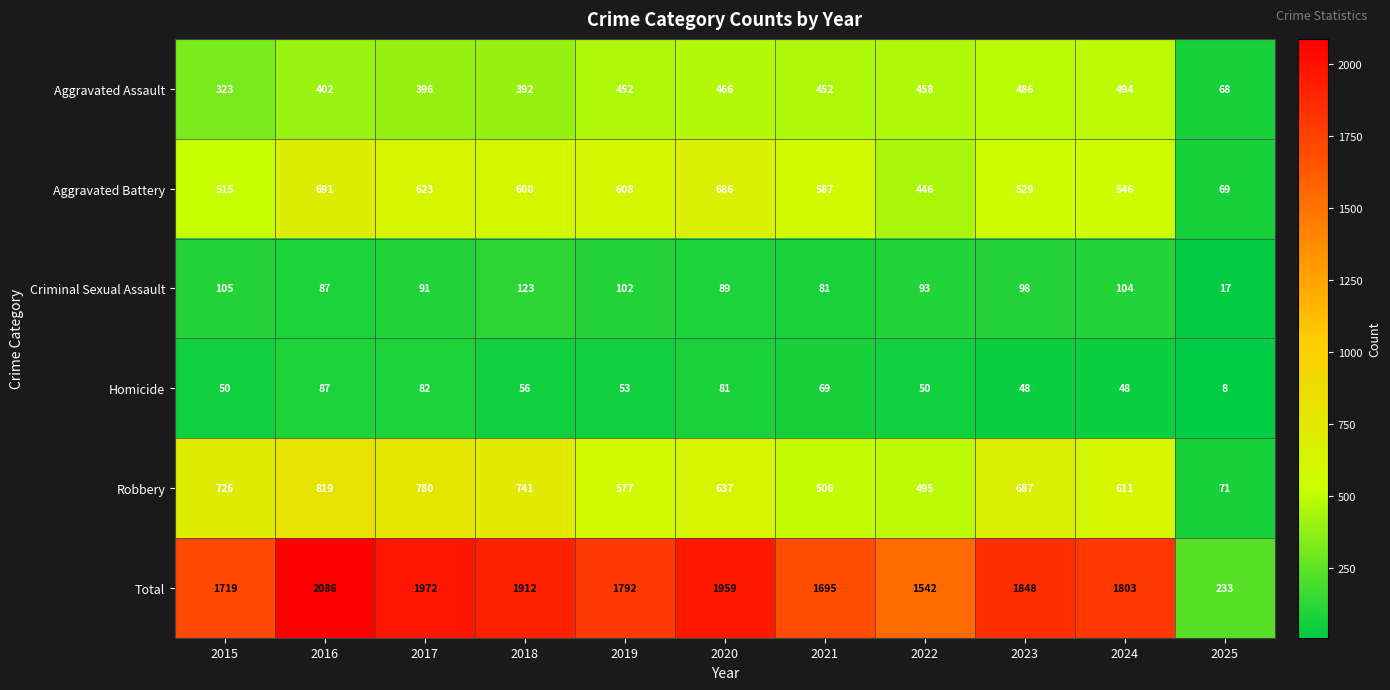

Rank the series by their maximum value, from highest to lowest.

Total, Robbery, Aggravated Battery, Aggravated Assault, Criminal Sexual Assault, Homicide